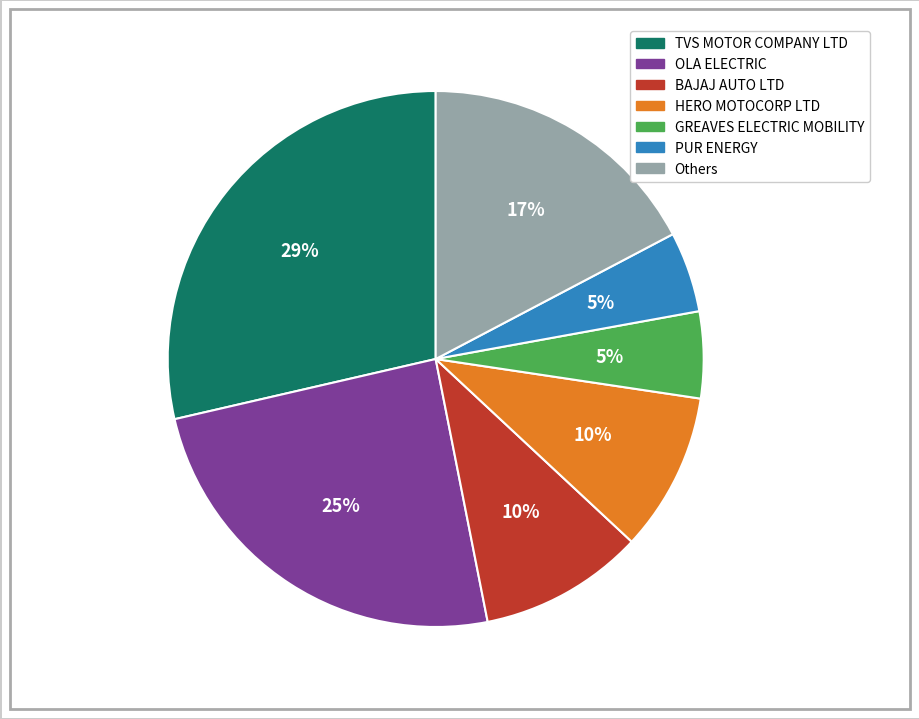

To the nearest percent, what is the average slice percentage?

14%